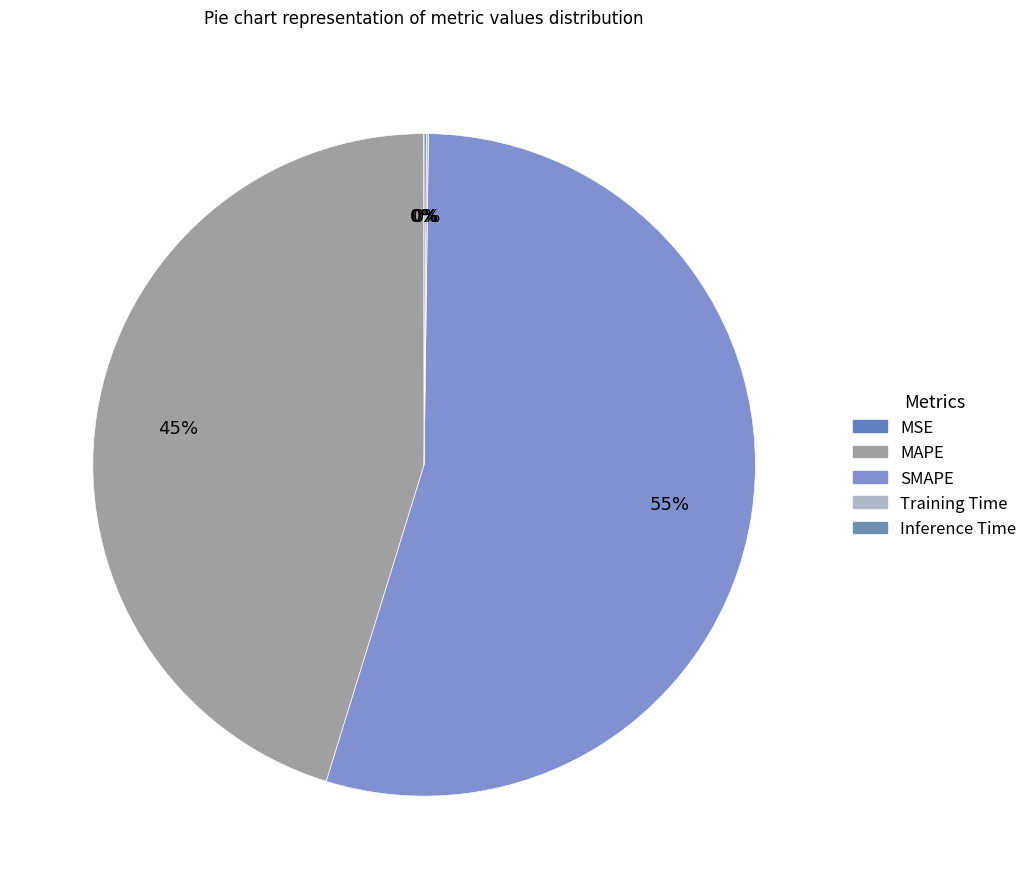

What is the largest slice in the pie chart?

SMAPE